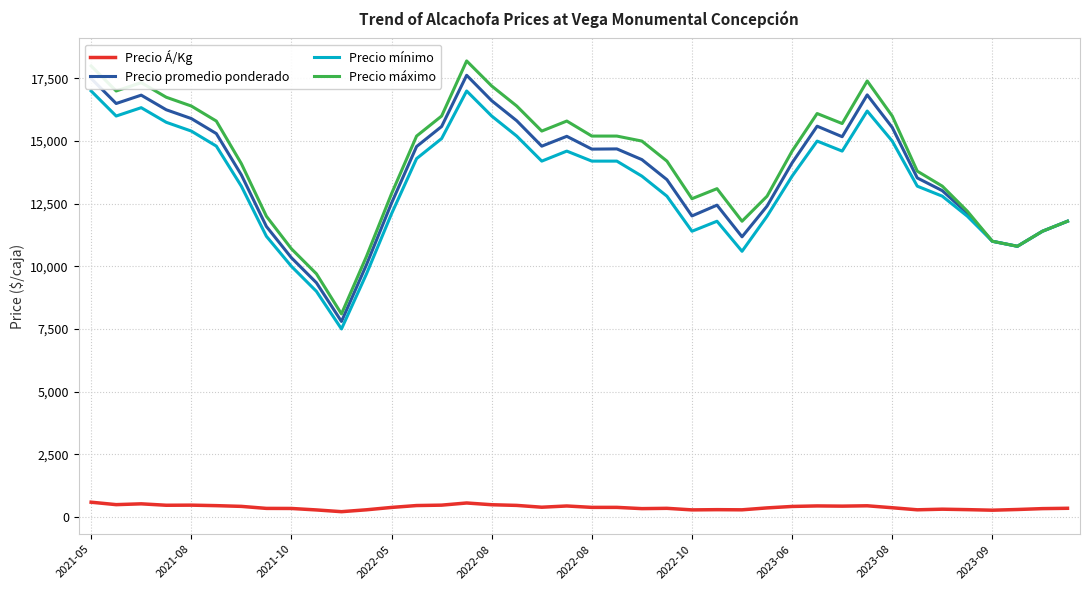

How many values in the Precio promedio ponderado series exceed 14260?

20